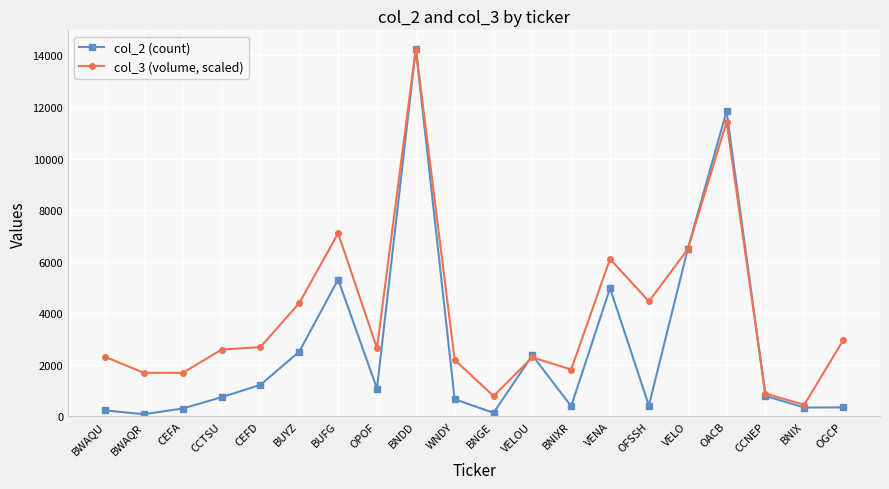

Which series changed the most between VELO and CCNEP?

col_2 (count)